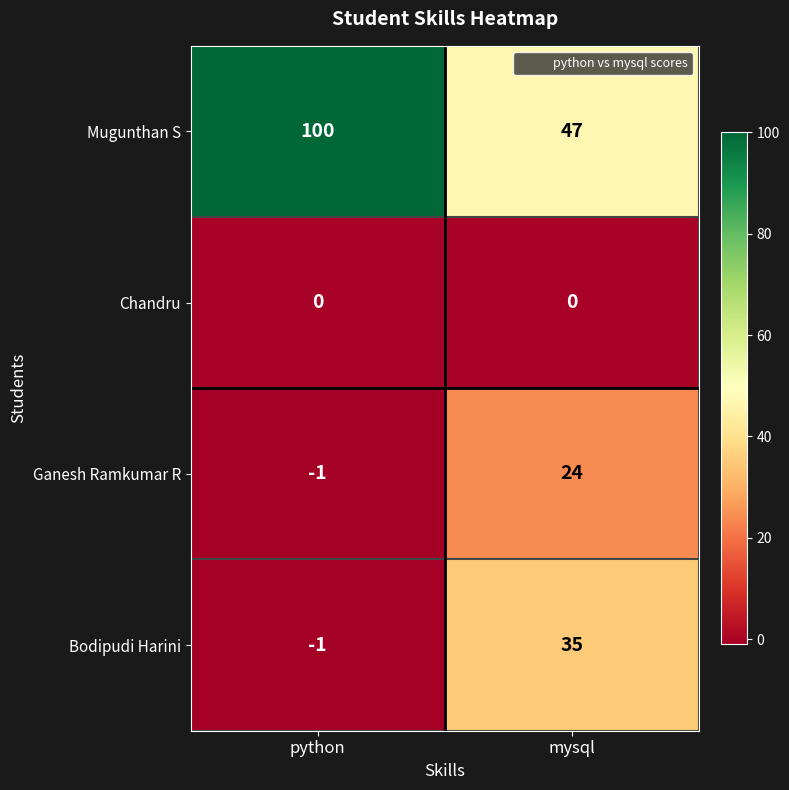

Which series has the widest spread of values?

Mugunthan S